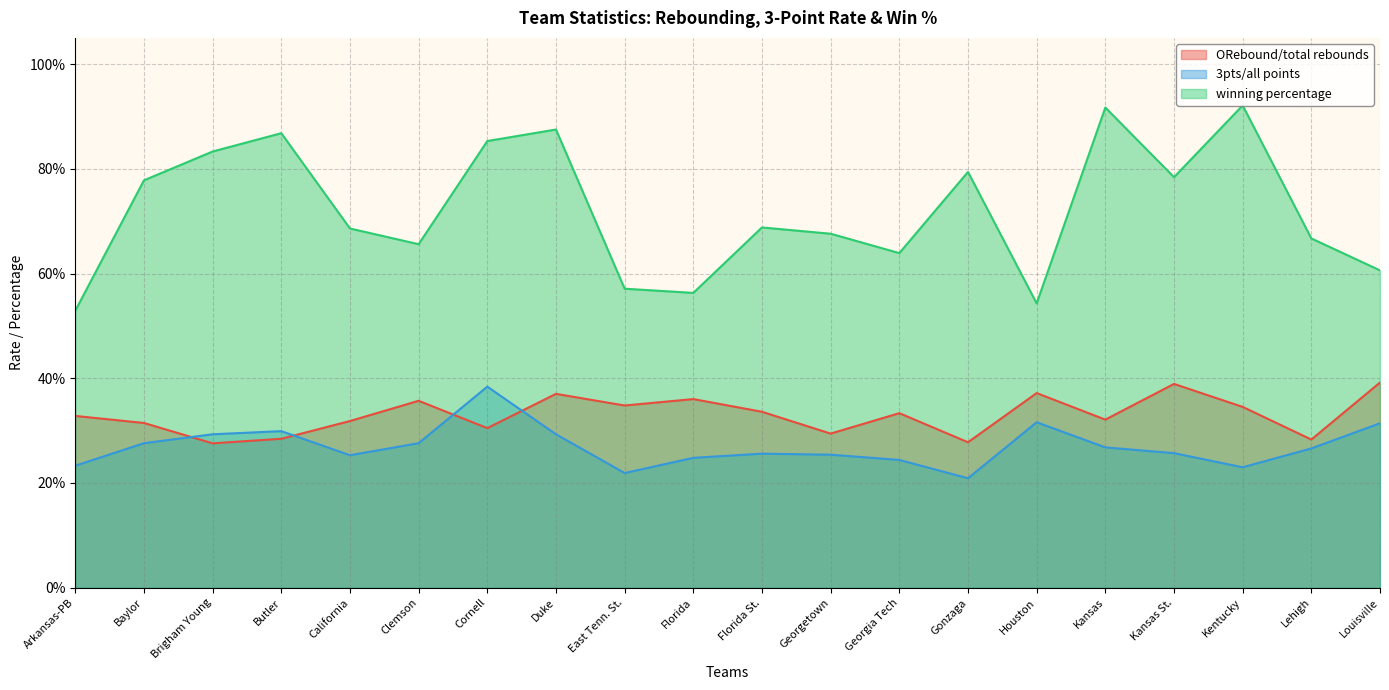

Reading right to left, transcribe all the data shown in this chart.

ORebound/total rebounds: 0.4	0.3	0.3	0.4	0.3	0.4	0.3	0.3	0.3	0.3	0.4	0.3	0.4	0.3	0.4	0.3	0.3	0.3	0.3	0.3
3pts/all points: 0.3	0.3	0.2	0.3	0.3	0.3	0.2	0.2	0.3	0.3	0.2	0.2	0.3	0.4	0.3	0.3	0.3	0.3	0.3	0.2
winning percentage: 0.6	0.7	0.9	0.8	0.9	0.5	0.8	0.6	0.7	0.7	0.6	0.6	0.9	0.9	0.7	0.7	0.9	0.8	0.8	0.5